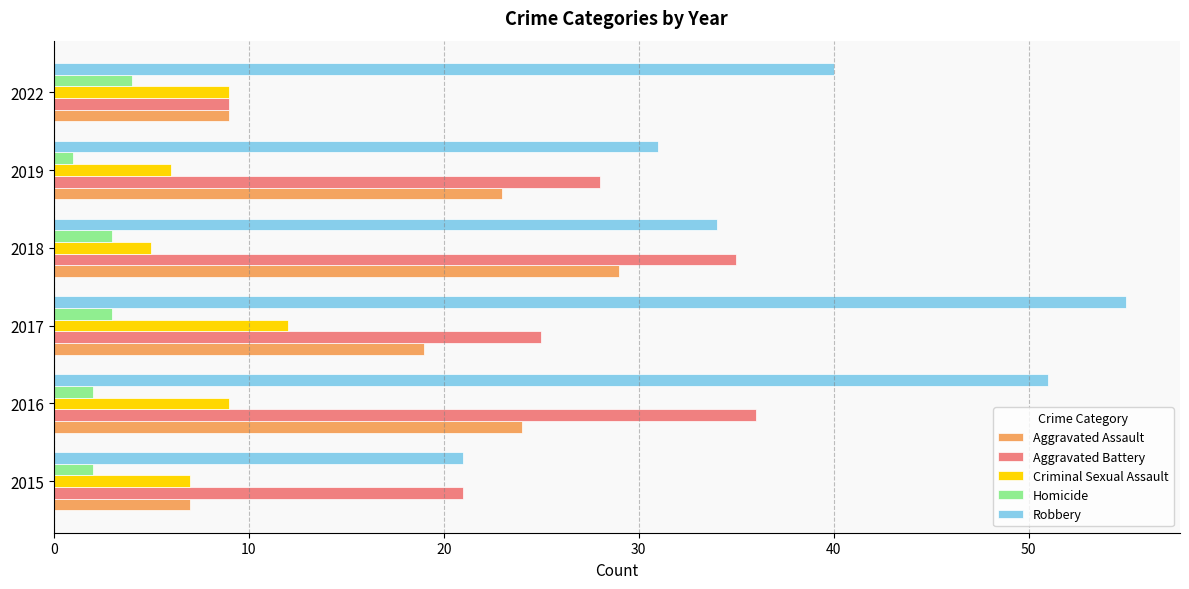

What is the difference between the maximum and minimum values in the Robbery series?

34